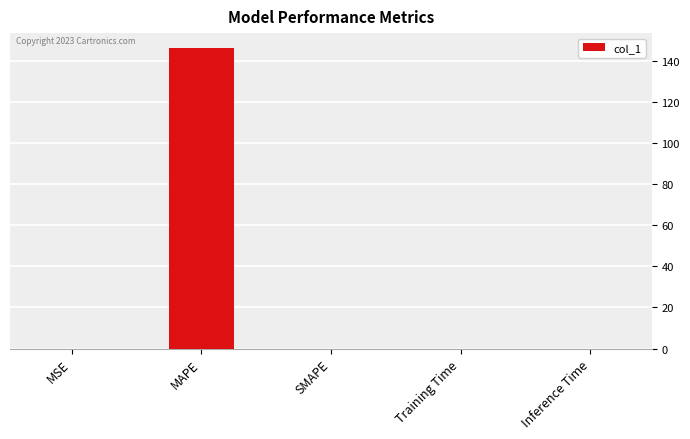

What is the sum of all values?

146.3